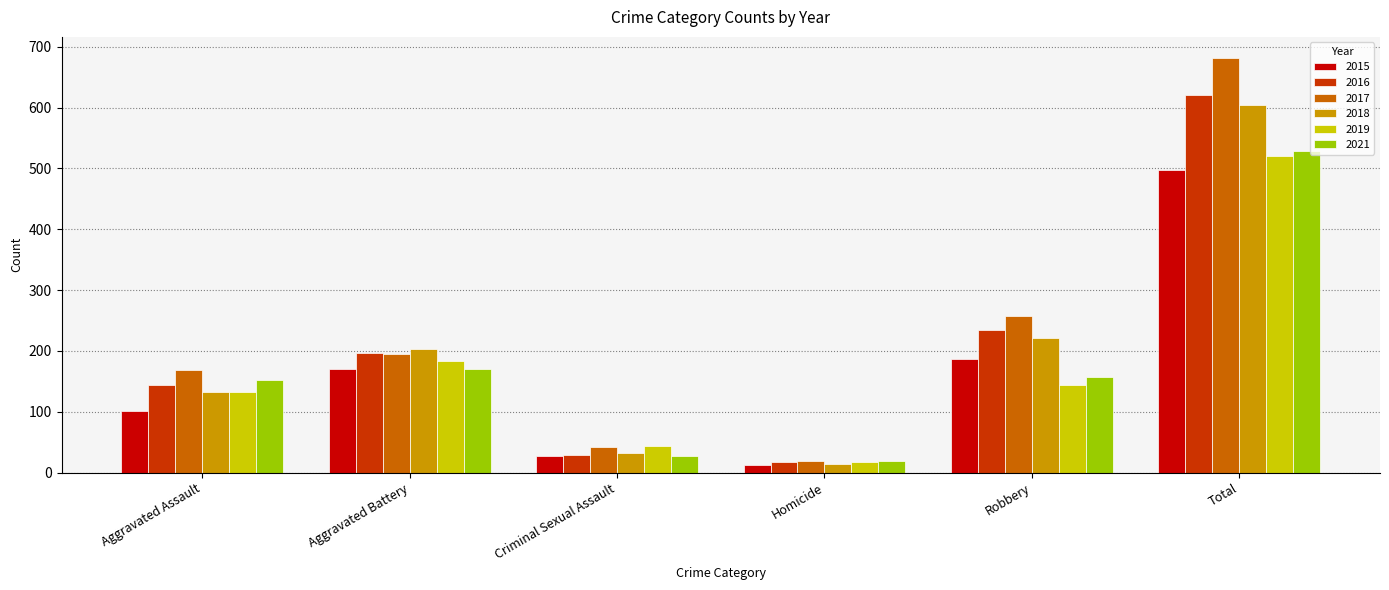

What is the difference between the maximum and minimum values in the 2018 series?

590